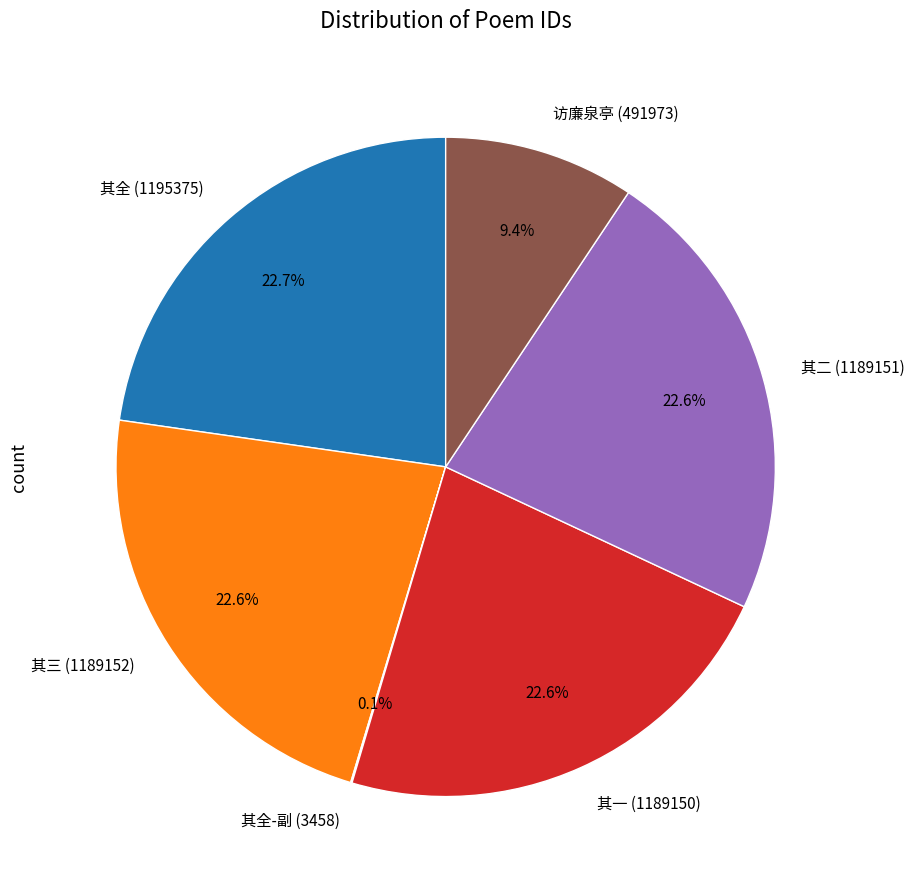

What is the total percentage of 其一 (1189150) and 其二 (1189151)?

45.2%